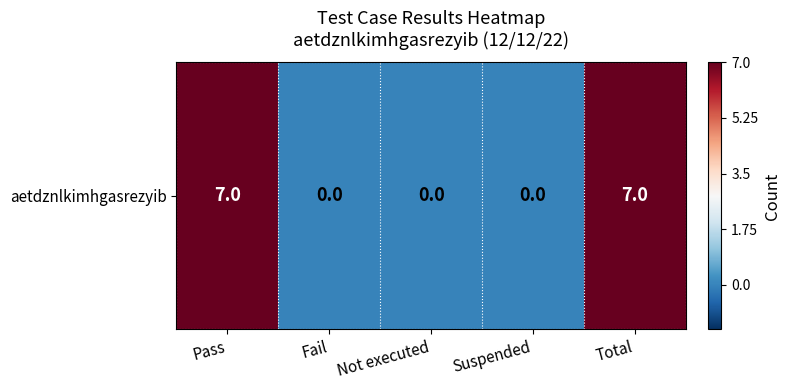

The chart shows a value of 5 at Suspended. True or false?

False